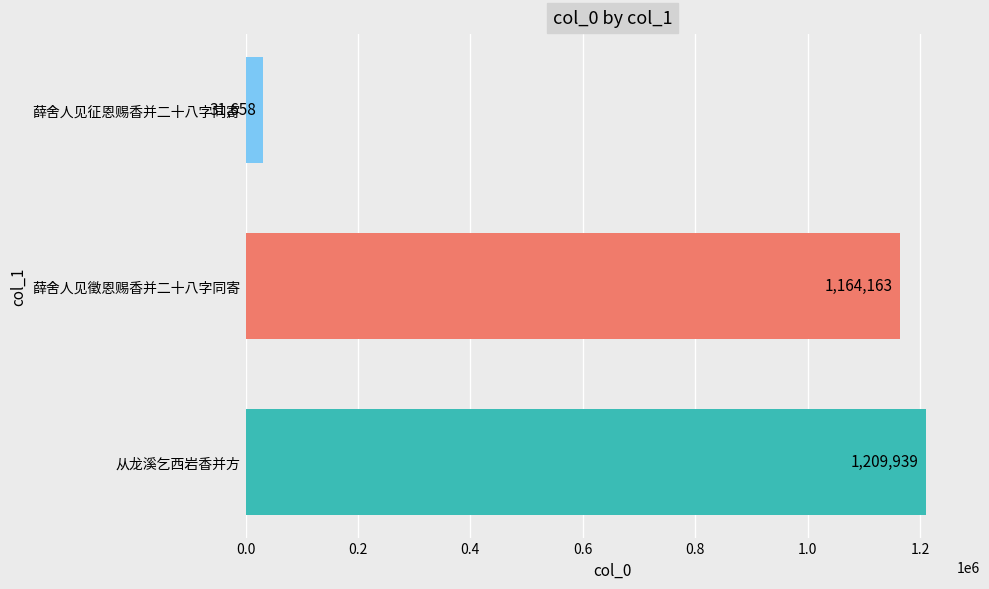

Rank the categories by value from highest to lowest.

从龙溪乞西岩香并方, 薛舍人见徵恩赐香并二十八字同寄, 薛舍人见征恩赐香并二十八字同寄